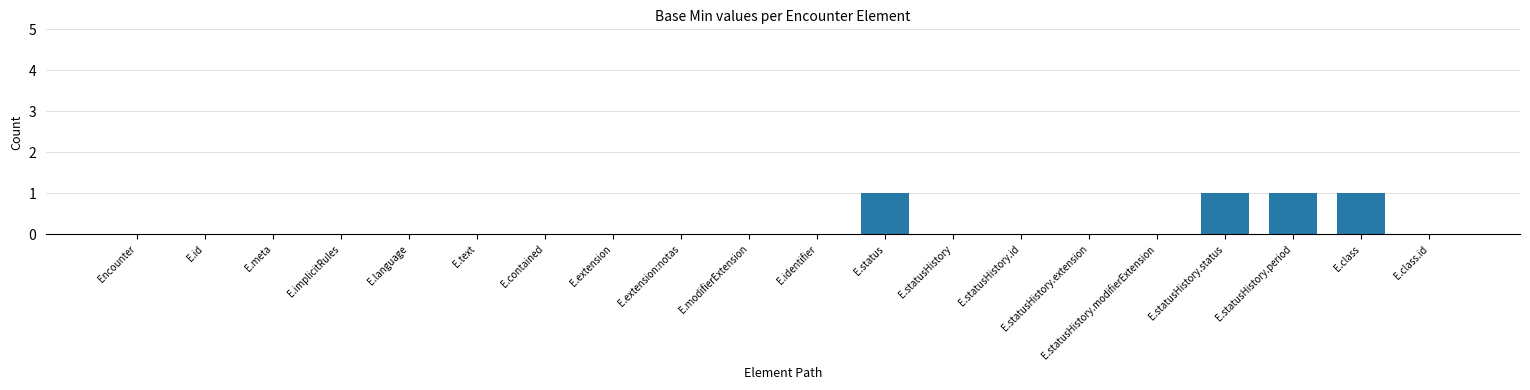

The value at E.meta is 0. True or false?

True